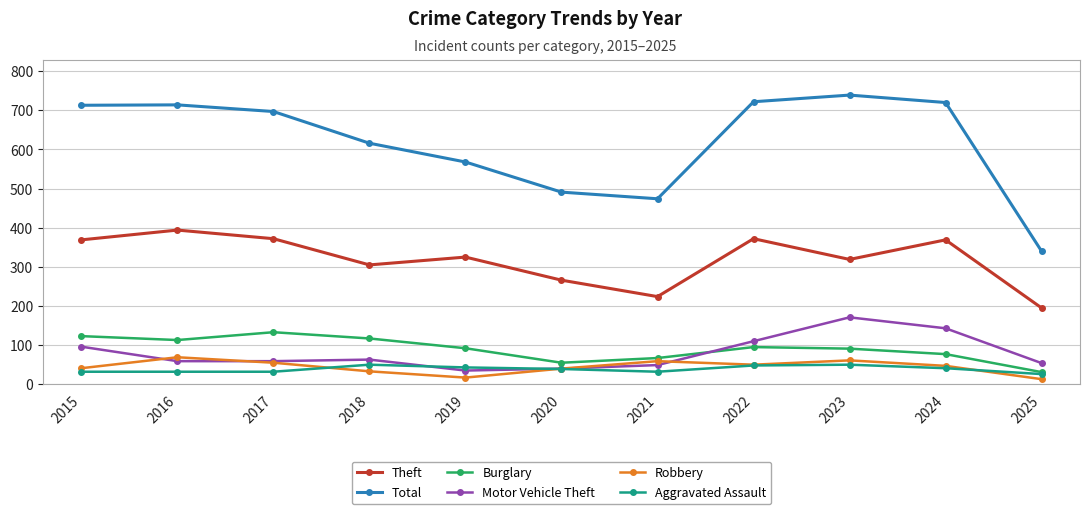

What is the difference between the Robbery values at 2021 and 2023?

2